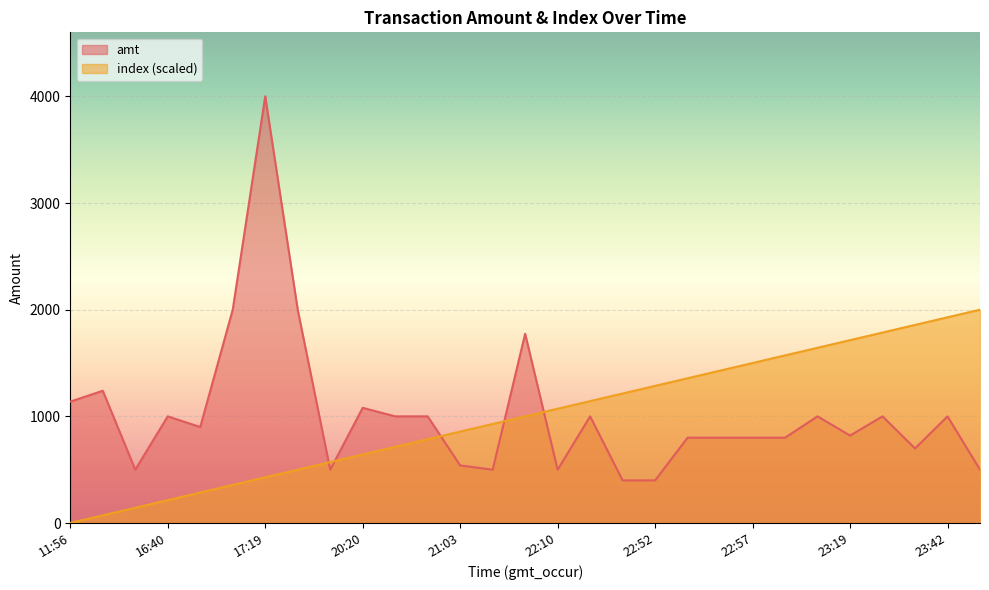

What is the maximum value for index?

2000.0